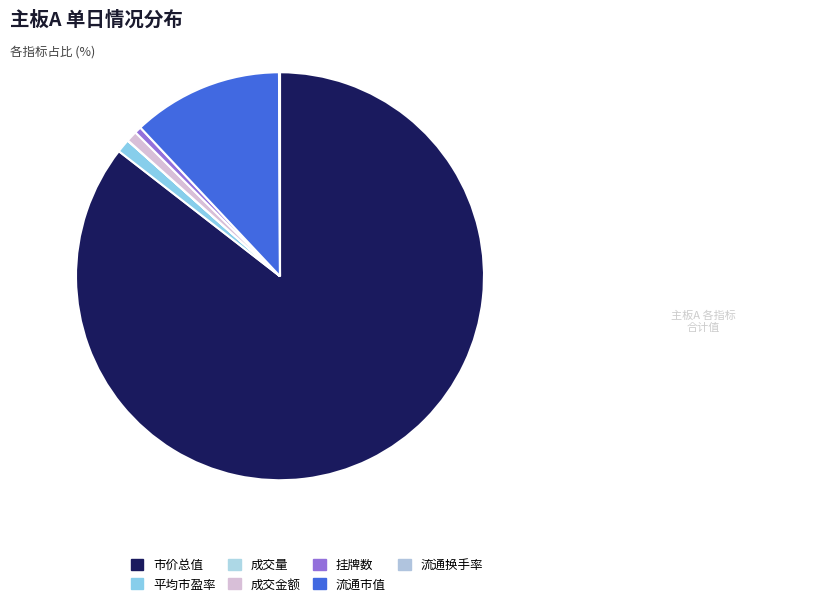

Which slice is the smallest?

成交量